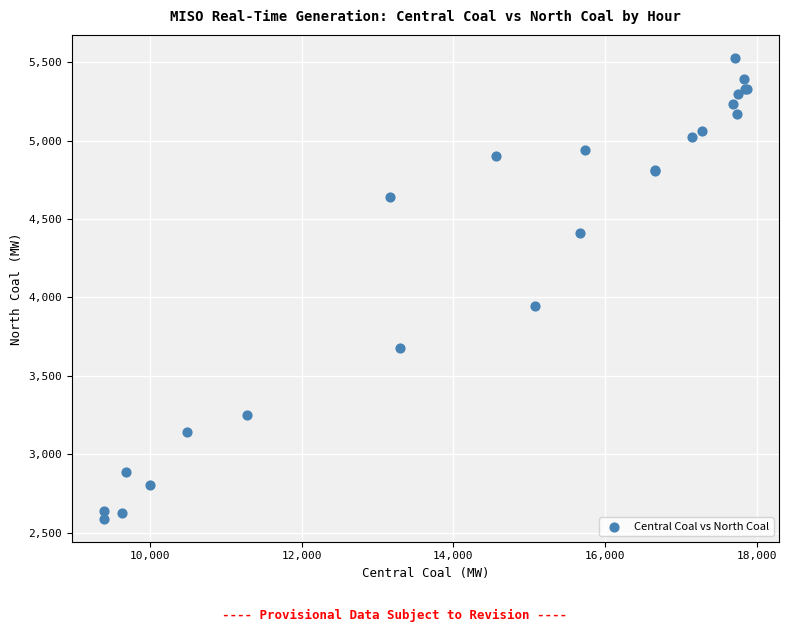

What Y value in the scatter plot is closest to 4057?

3948.3